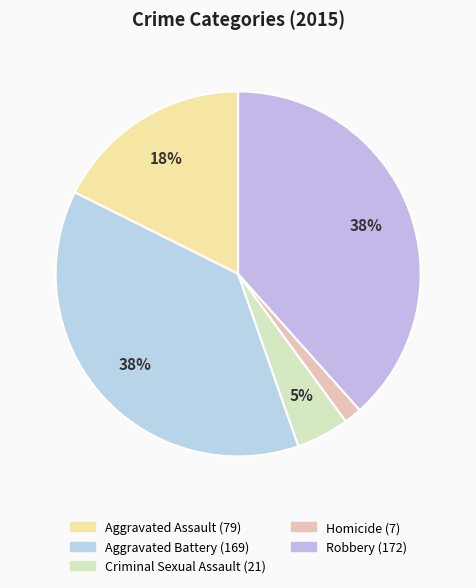

To the nearest percent, what percentage of the pie is Aggravated Assault?

18%